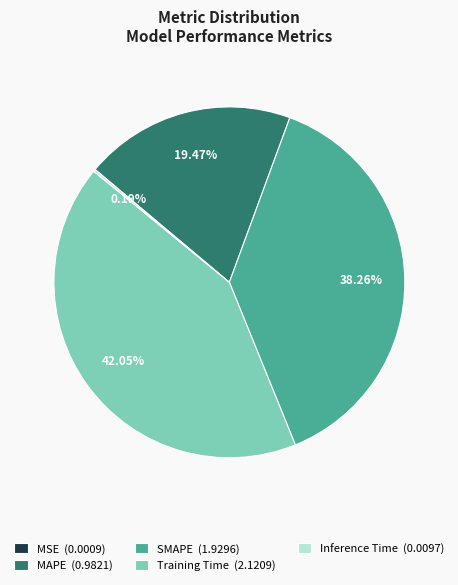

Does any single category account for the majority?

No